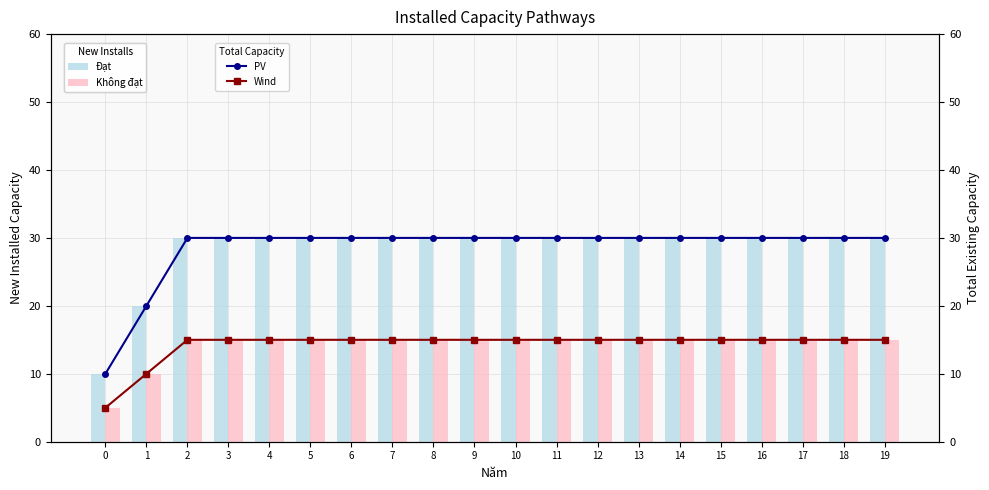

Is the value of Không đạt at 12 greater than the value of Đạt at 10?

No